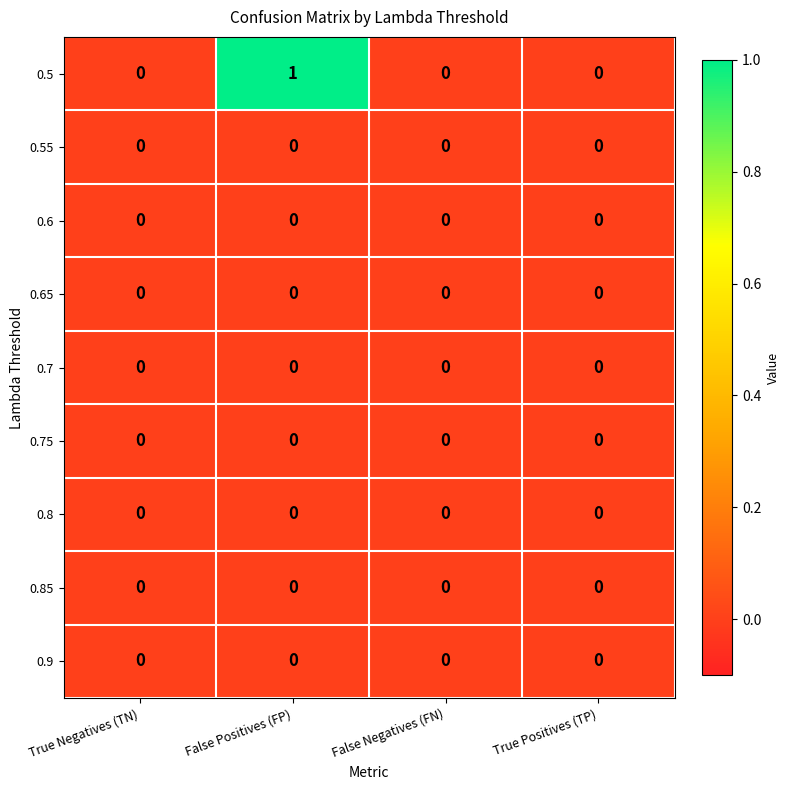

Reading left to right, transcribe all the data shown in this chart.

row_0: True Negatives (TN)=0	False Positives (FP)=1	False Negatives (FN)=0	True Positives (TP)=0
row_1: True Negatives (TN)=0	False Positives (FP)=0	False Negatives (FN)=0	True Positives (TP)=0
row_2: True Negatives (TN)=0	False Positives (FP)=0	False Negatives (FN)=0	True Positives (TP)=0
row_3: True Negatives (TN)=0	False Positives (FP)=0	False Negatives (FN)=0	True Positives (TP)=0
row_4: True Negatives (TN)=0	False Positives (FP)=0	False Negatives (FN)=0	True Positives (TP)=0
row_5: True Negatives (TN)=0	False Positives (FP)=0	False Negatives (FN)=0	True Positives (TP)=0
row_6: True Negatives (TN)=0	False Positives (FP)=0	False Negatives (FN)=0	True Positives (TP)=0
row_7: True Negatives (TN)=0	False Positives (FP)=0	False Negatives (FN)=0	True Positives (TP)=0
row_8: True Negatives (TN)=0	False Positives (FP)=0	False Negatives (FN)=0	True Positives (TP)=0